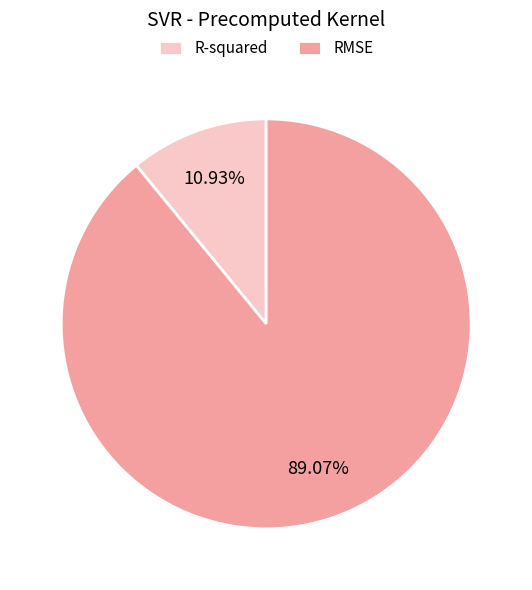

What percentage is the R-squared slice, to the nearest percent?

11%